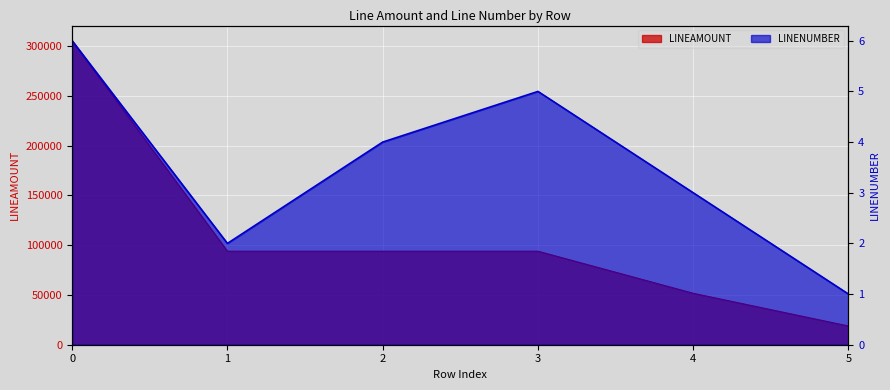

What is the difference between the LINENUMBER values at 5 and 2?

3